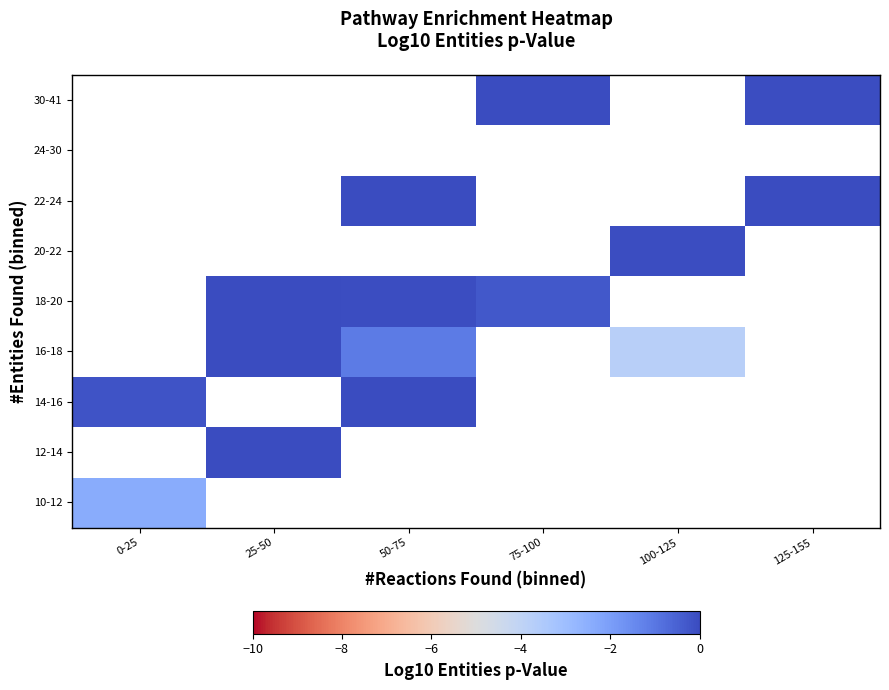

Which category has the lowest value in the 30-41 series?

0-25